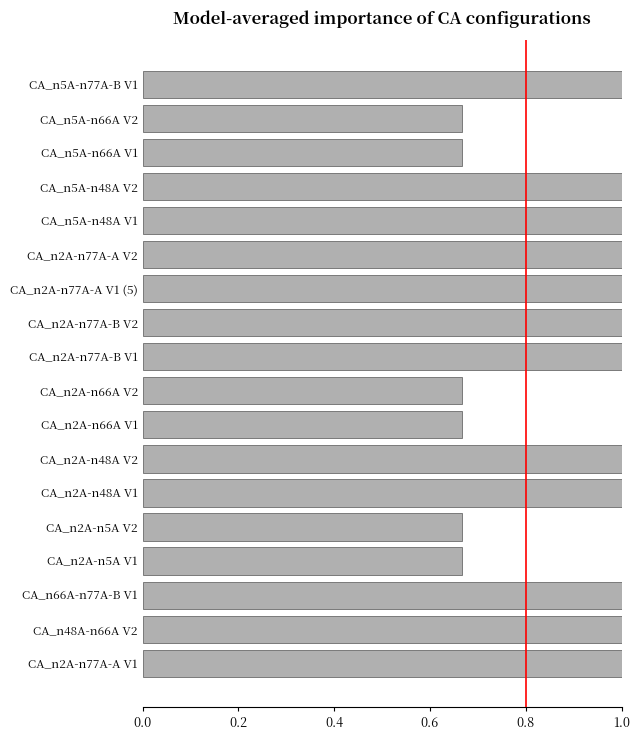

What is the maximum value shown in the chart?

1.0